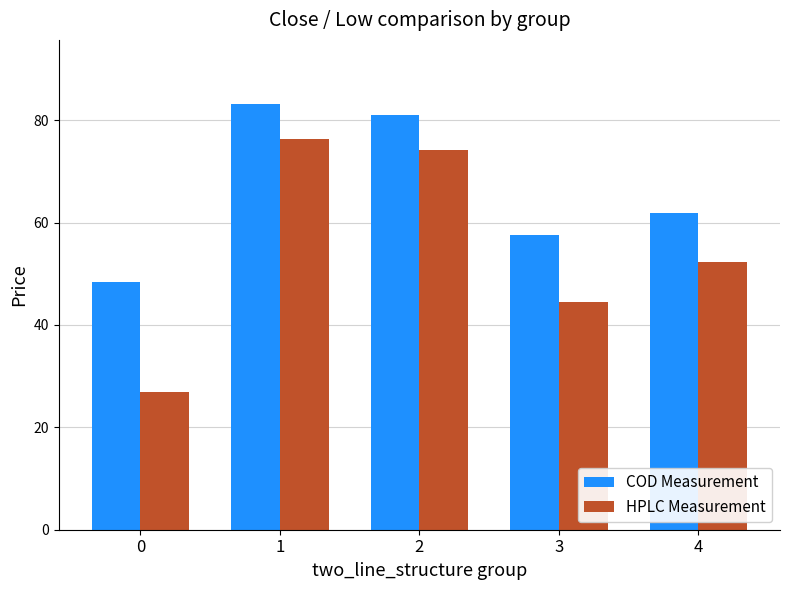

Between 0 and 2, which series saw the biggest shift?

HPLC Measurement